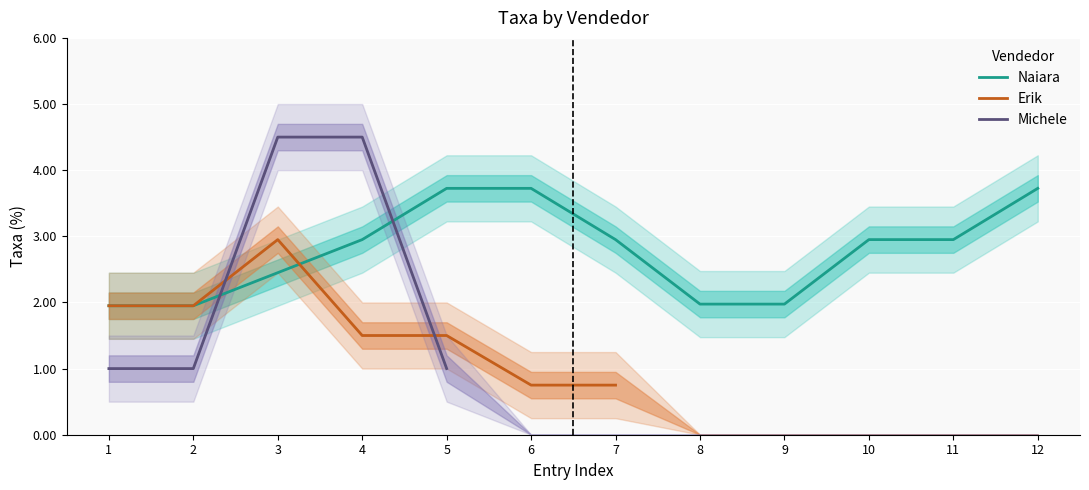

The value of Naiara at 4 is 3.0. True or false?

True